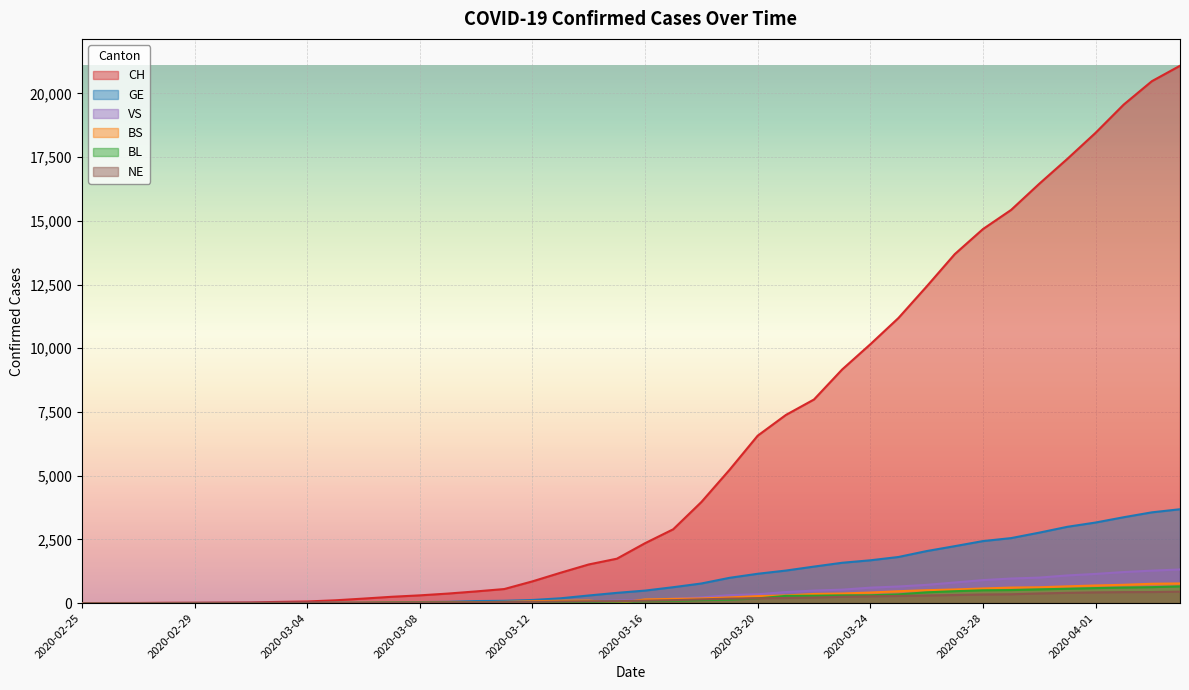

In NE, how many points are higher than both neighbors (excluding endpoints)?

1